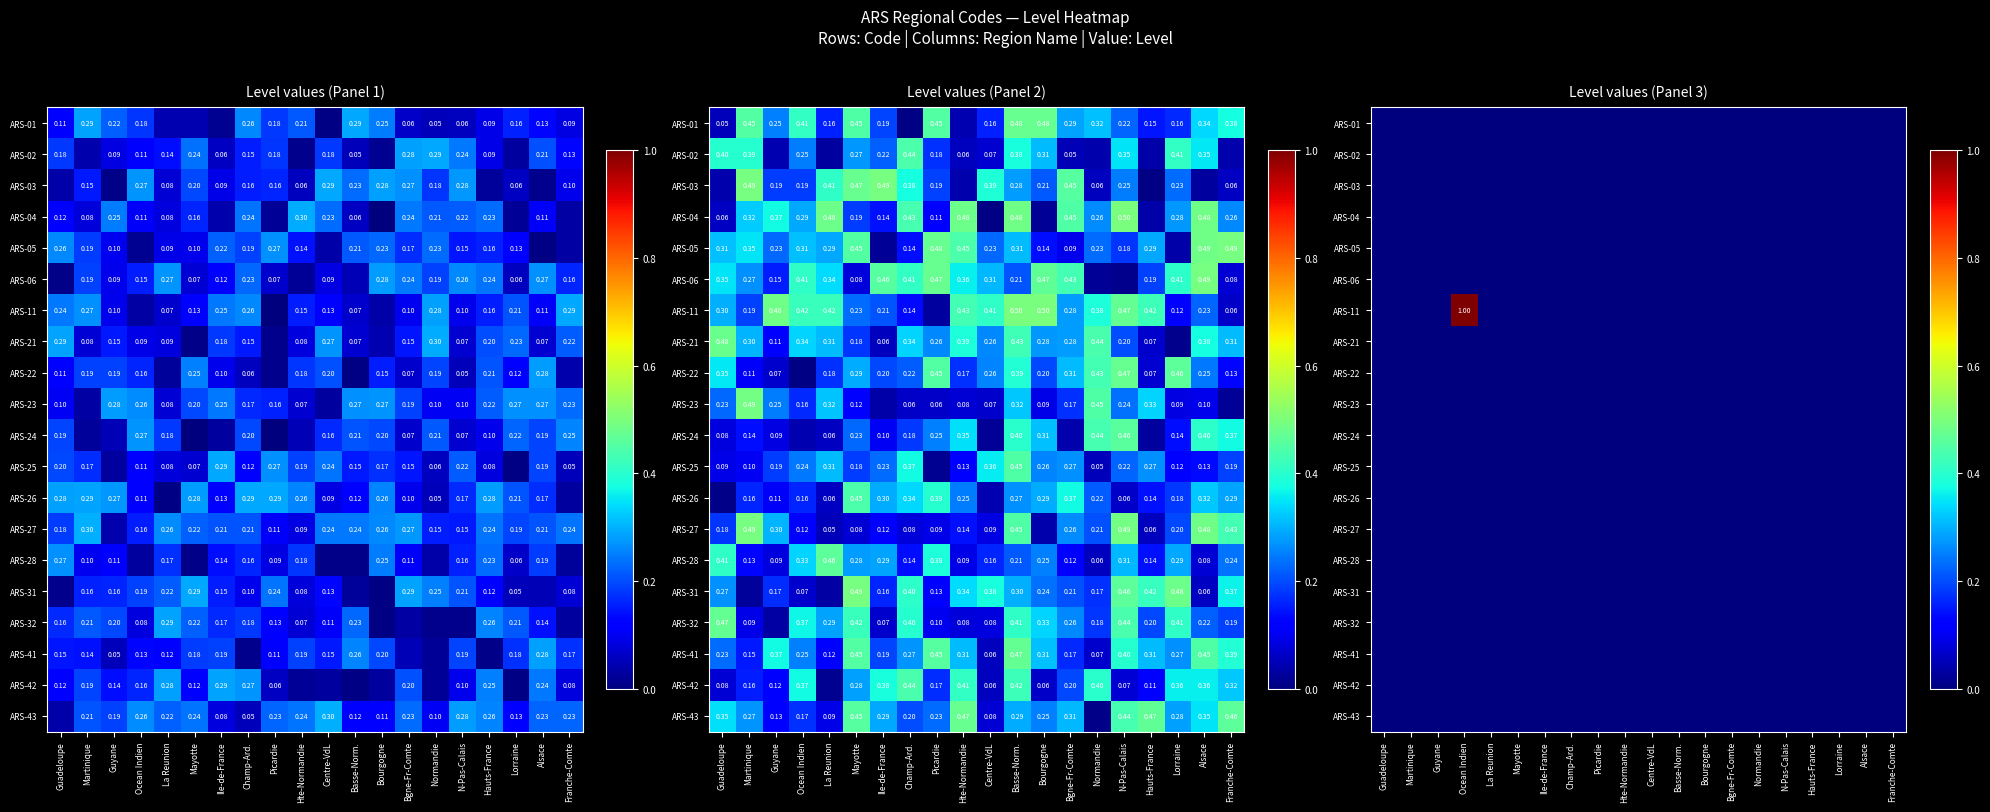

How many distinct data groups are displayed?

20